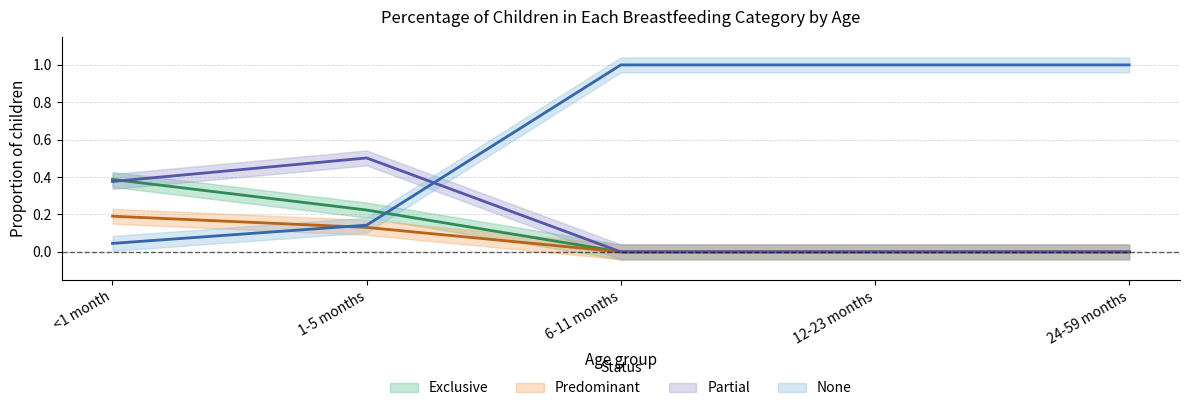

What are all the series names shown in the legend?

Exclusive, Predominant, Partial, None